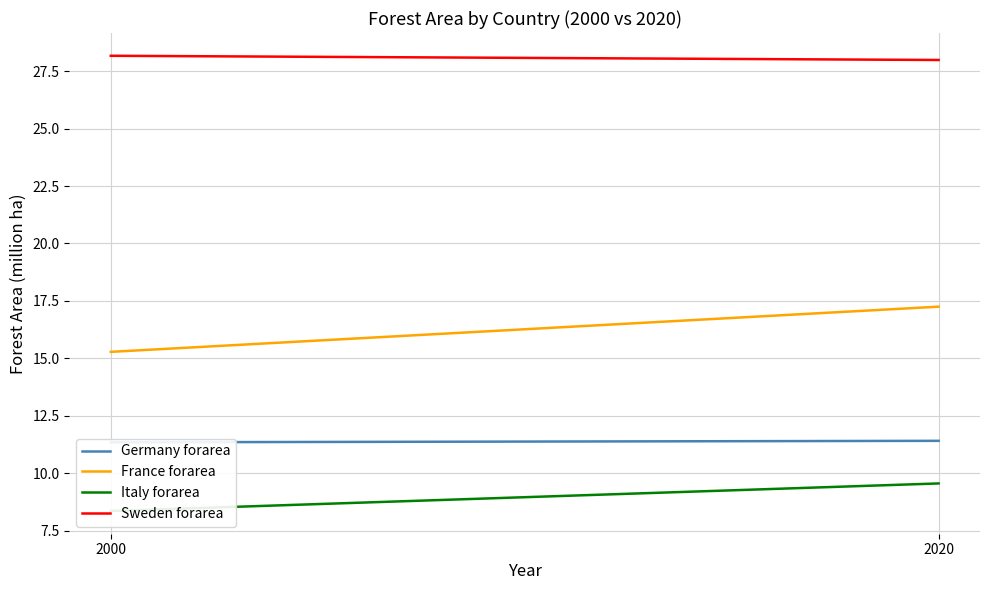

How many data points in France forarea are less than 17?

1